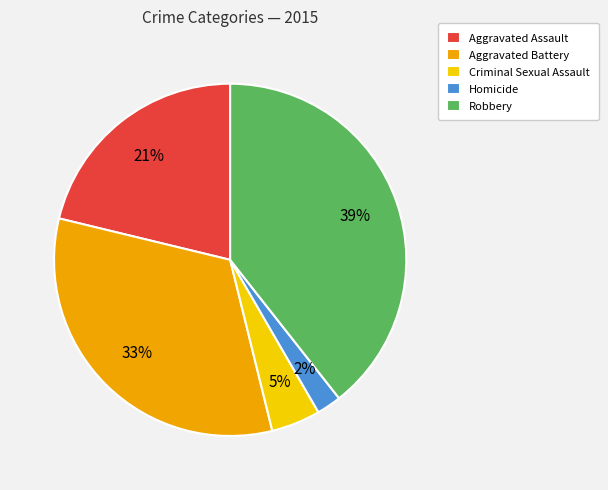

Combined, do Criminal Sexual Assault and Aggravated Battery account for over 50%?

No